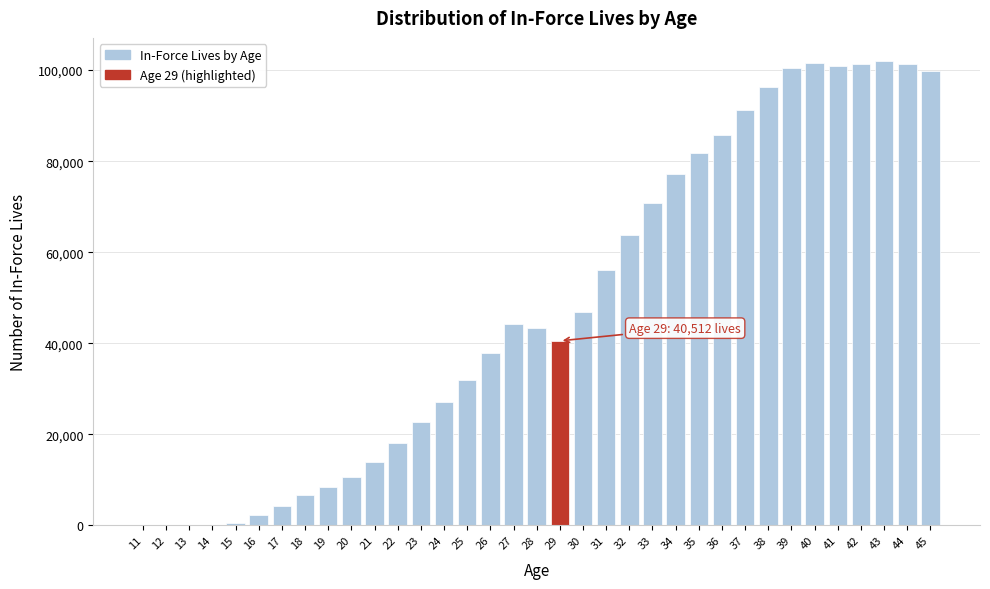

What is the change in value from 18 to 32?

+57140.5